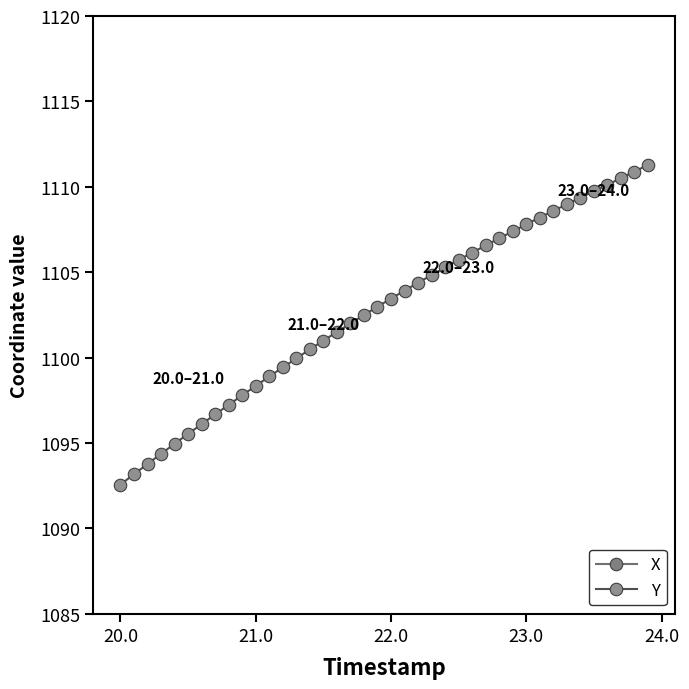

What is the lowest value of the Y series?

1092.6